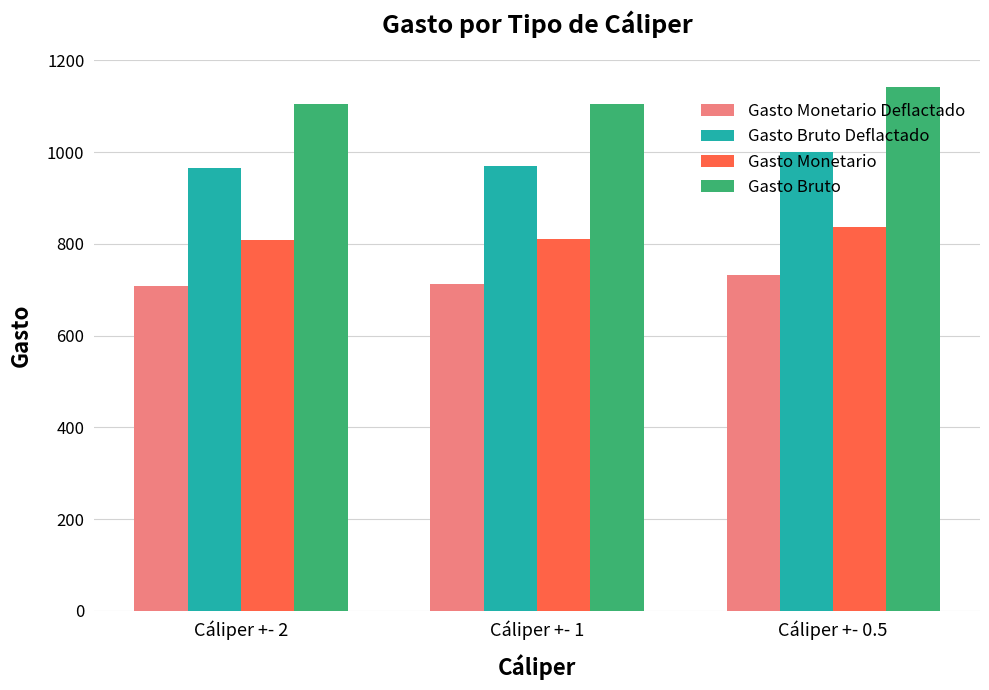

Is it true that Gasto Monetario equals 837.1 at Cáliper +- 0.5?

True